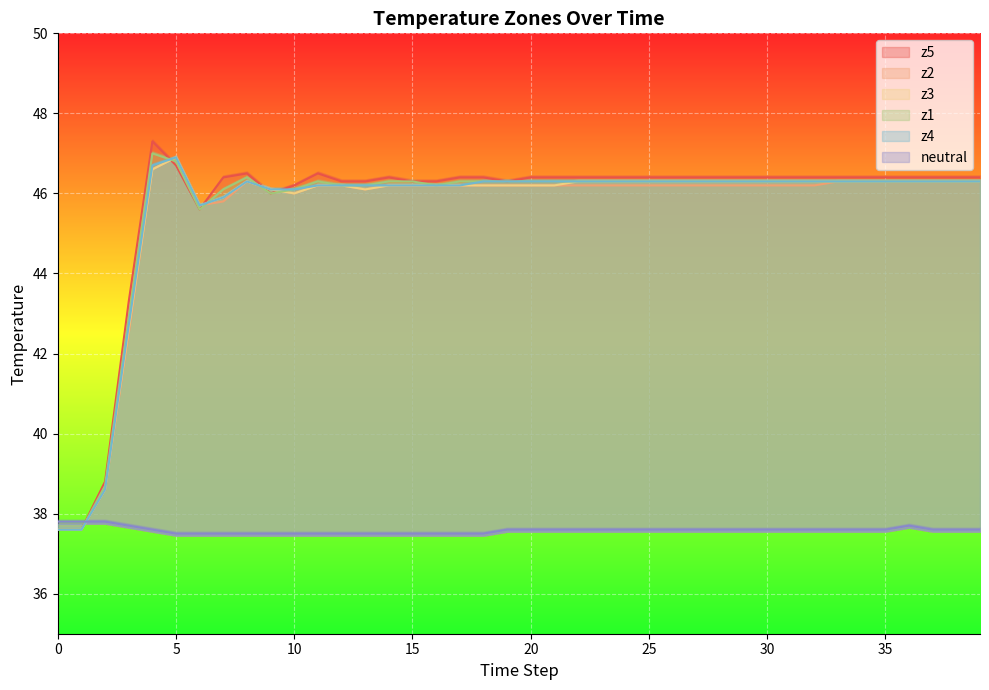

Rank the categories by neutral value from lowest to highest.

5, 6, 7, 8, 9, 10, 11, 12, 13, 14, 15, 16, 17, 18, 4, 19, 20, 21, 22, 23, 24, 25, 26, 27, 28, 29, 30, 31, 32, 33, 34, 35, 37, 38, 39, 3, 36, 0, 1, 2